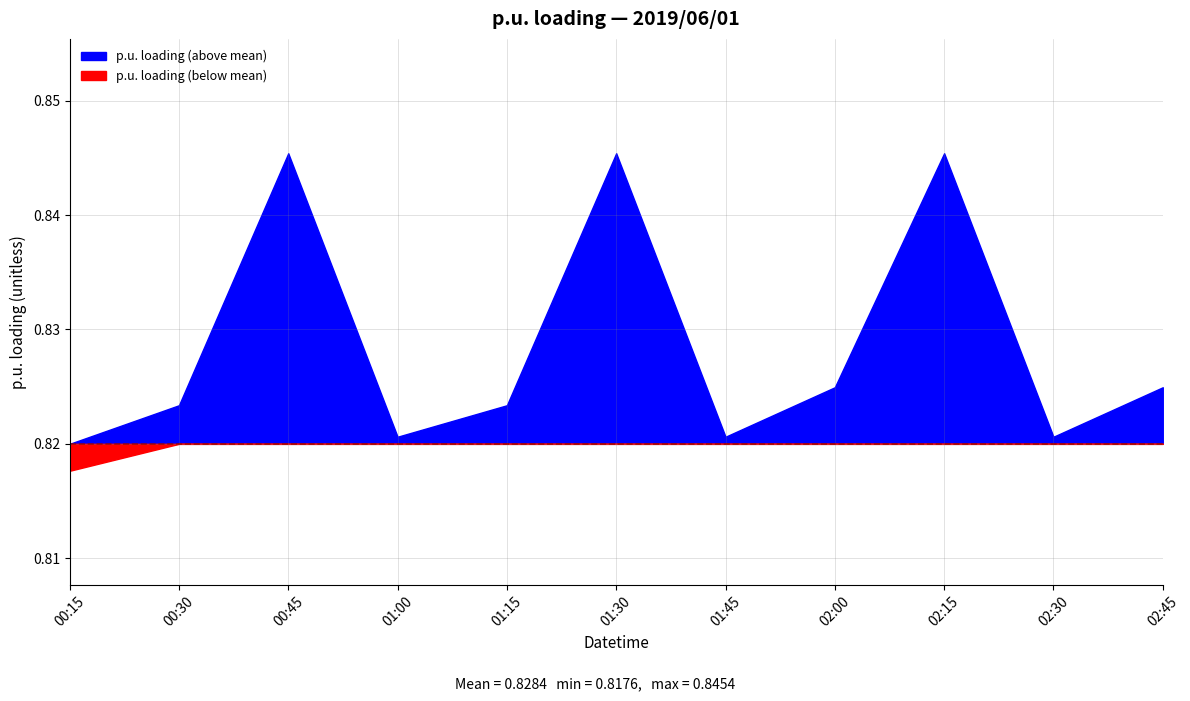

List the labels in order of value, largest first.

2019/06/01 00:45:00, 2019/06/01 01:30:00, 2019/06/01 02:15:00, 2019/06/01 02:00:00, 2019/06/01 02:45:00, 2019/06/01 00:30:00, 2019/06/01 01:15:00, 2019/06/01 01:00:00, 2019/06/01 01:45:00, 2019/06/01 02:30:00, 2019/06/01 00:15:00